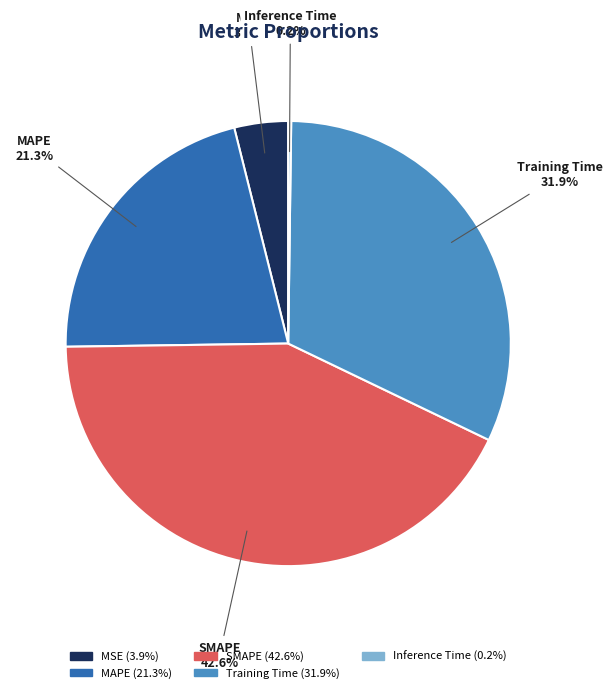

Which slice is the largest?

SMAPE